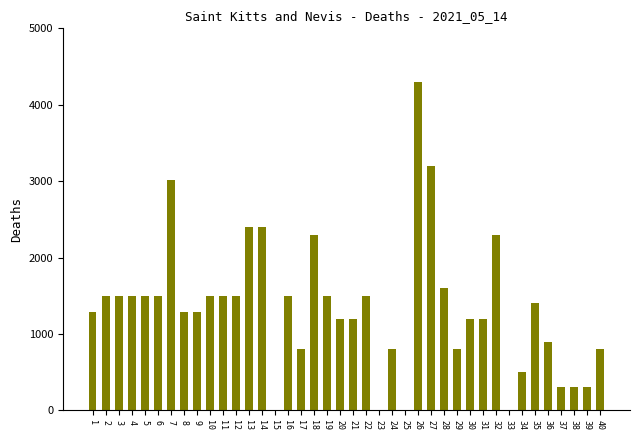

What is the change in value from 19 to 30?

-300